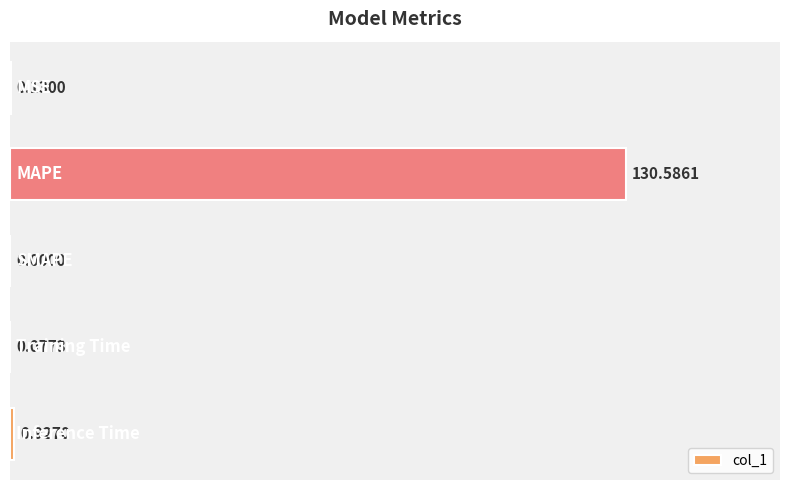

What is the sum of all values?

131.7